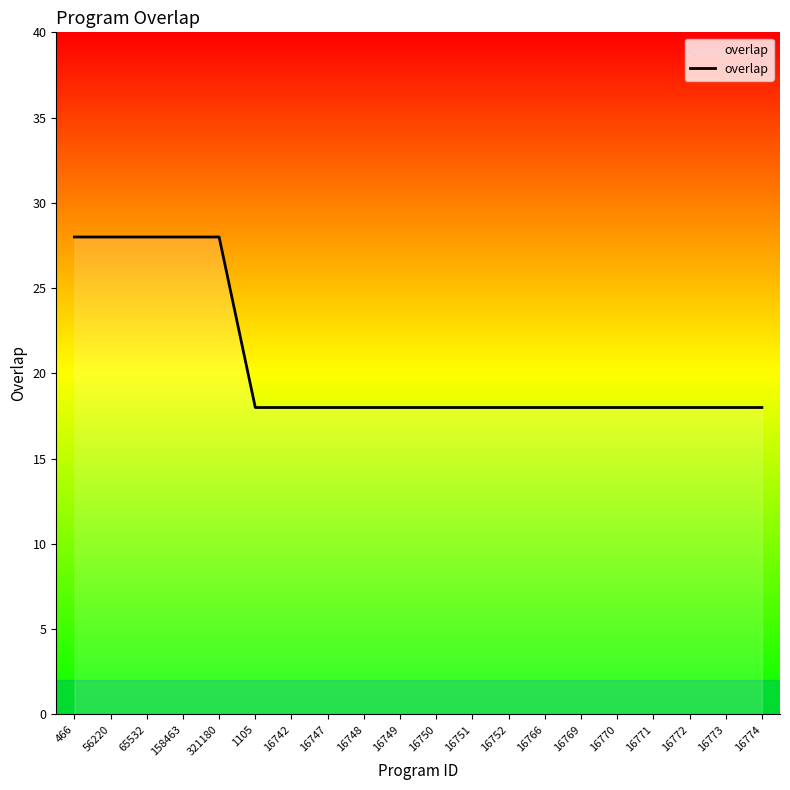

What is the difference between the maximum and minimum values?

10